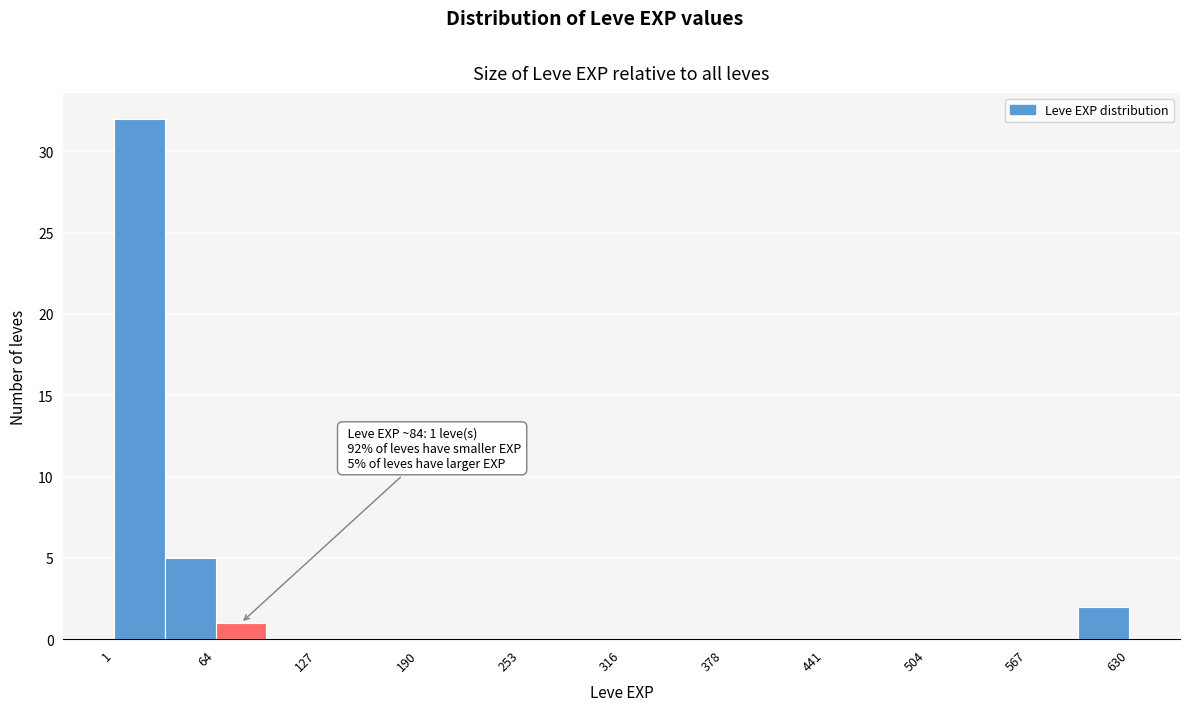

Around what value on the x-axis is the tallest bar? Give the approximate position of its centre, as read against the axis.

20